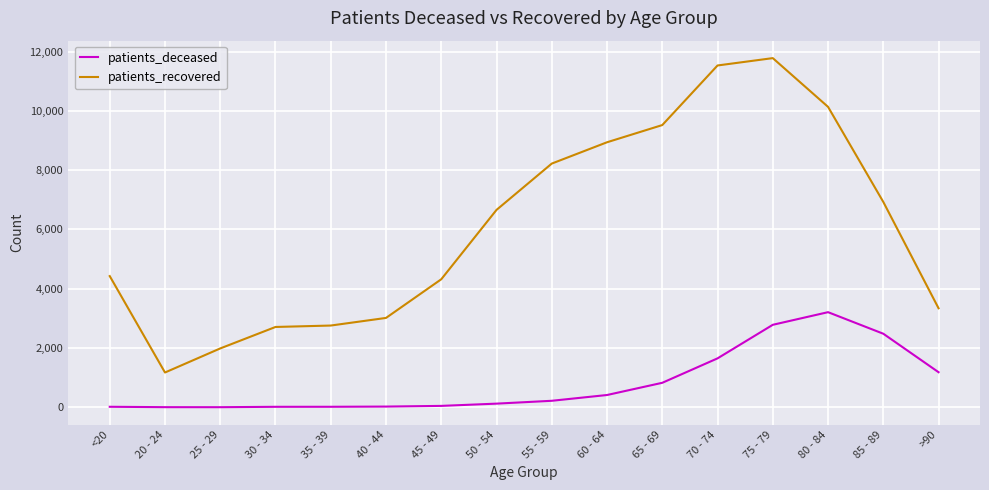

How many lines are shown in the chart?

2